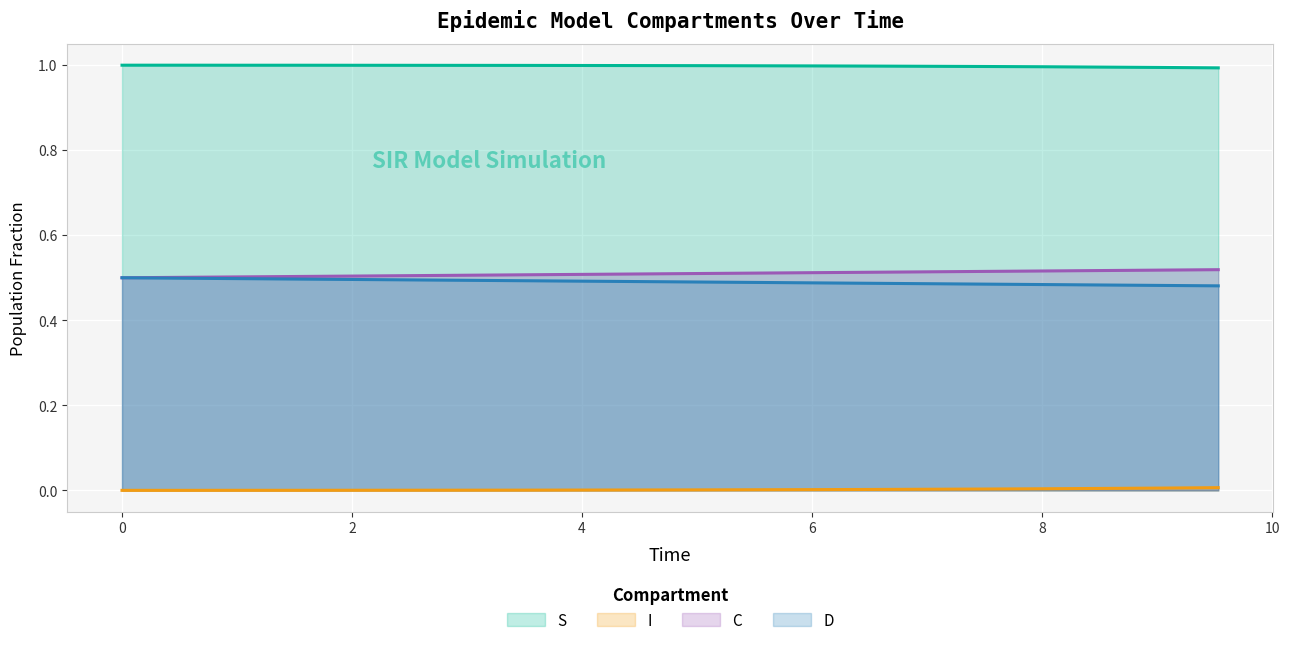

At how many categories does at least one series exceed 0?

20